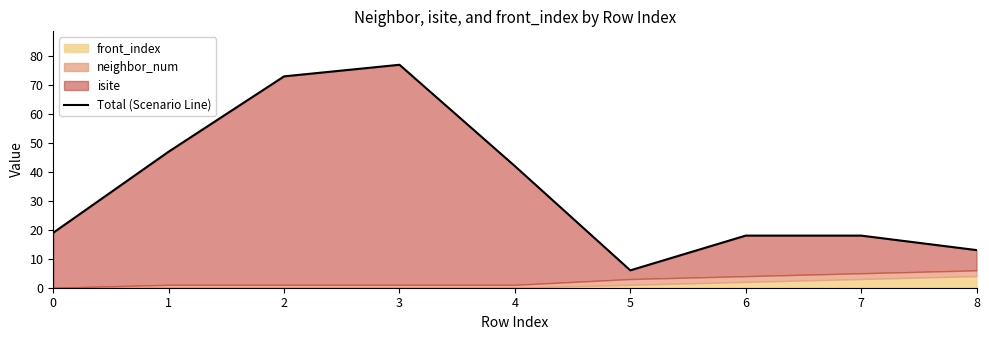

What is the sum of the values at 4 and 7?

60